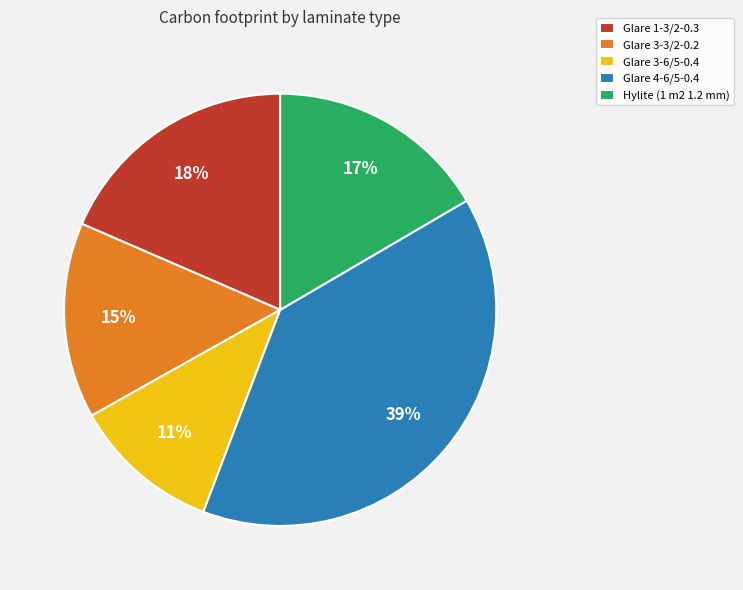

True or false: Glare 3-3/2-0.2 accounts for 29% of the total.

False